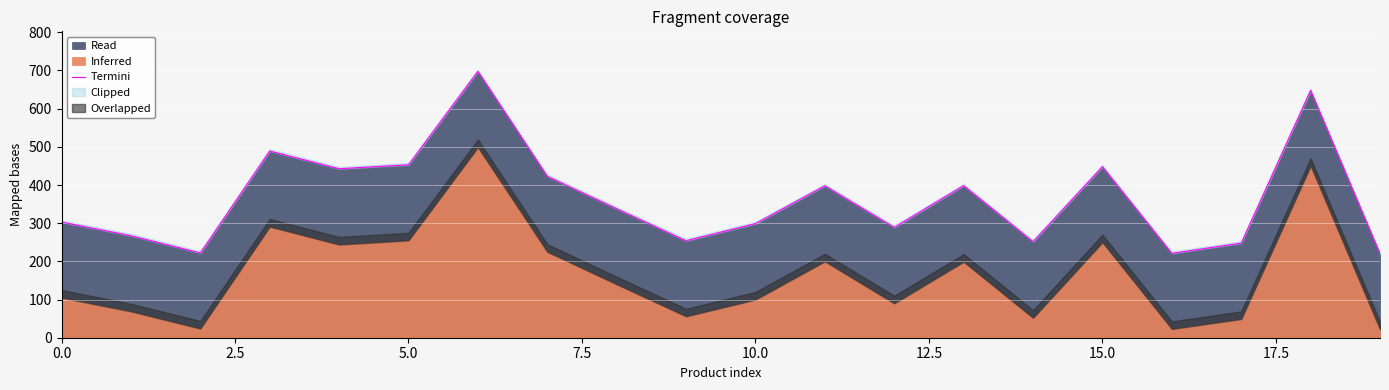

What is the maximum value for Read?

697.8